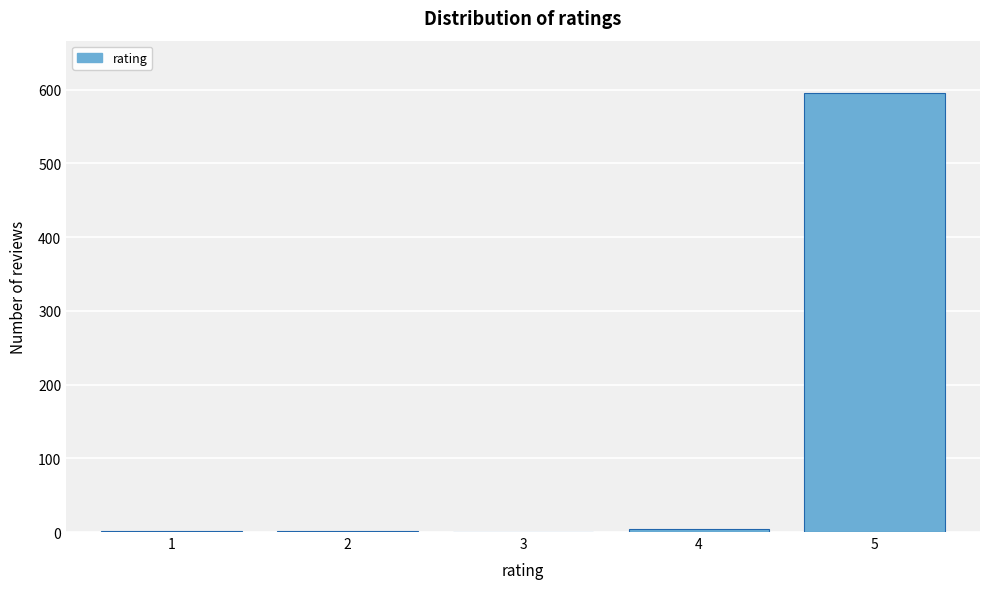

What is the sum of all values?

601